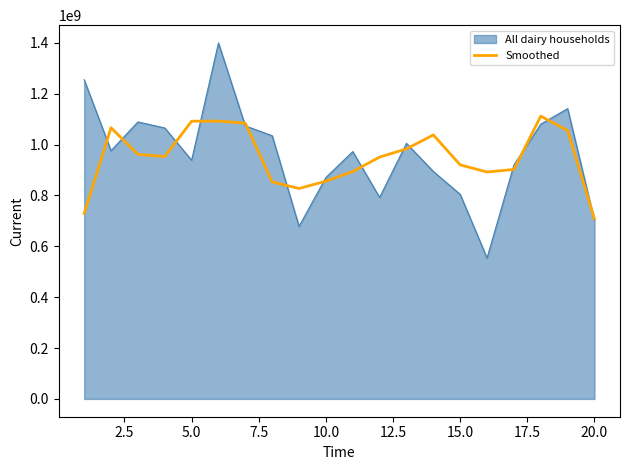

What is the maximum value shown in the chart?

1399763103.4